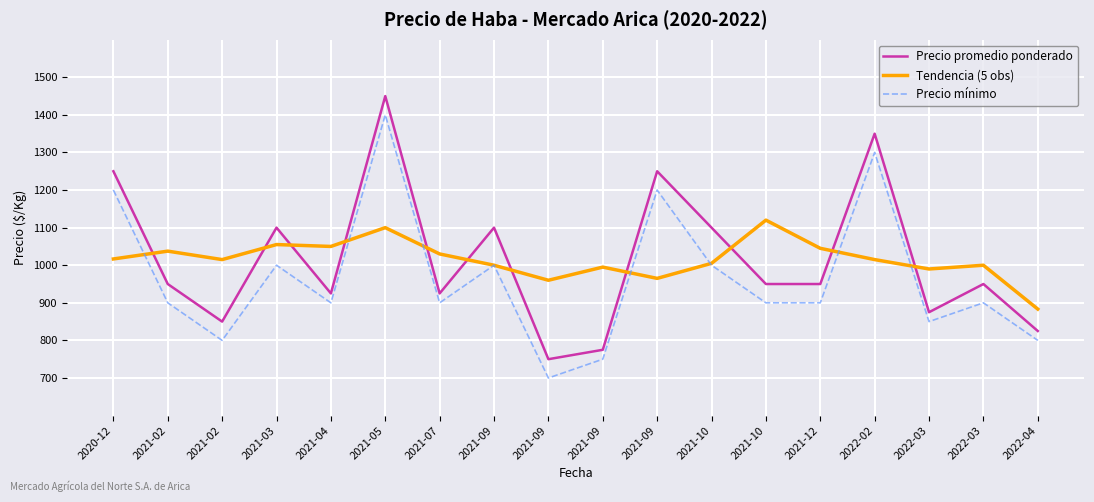

What is the sum of the Tendencia (5 obs) values at 2021-05 and 2021-02?

2115.0